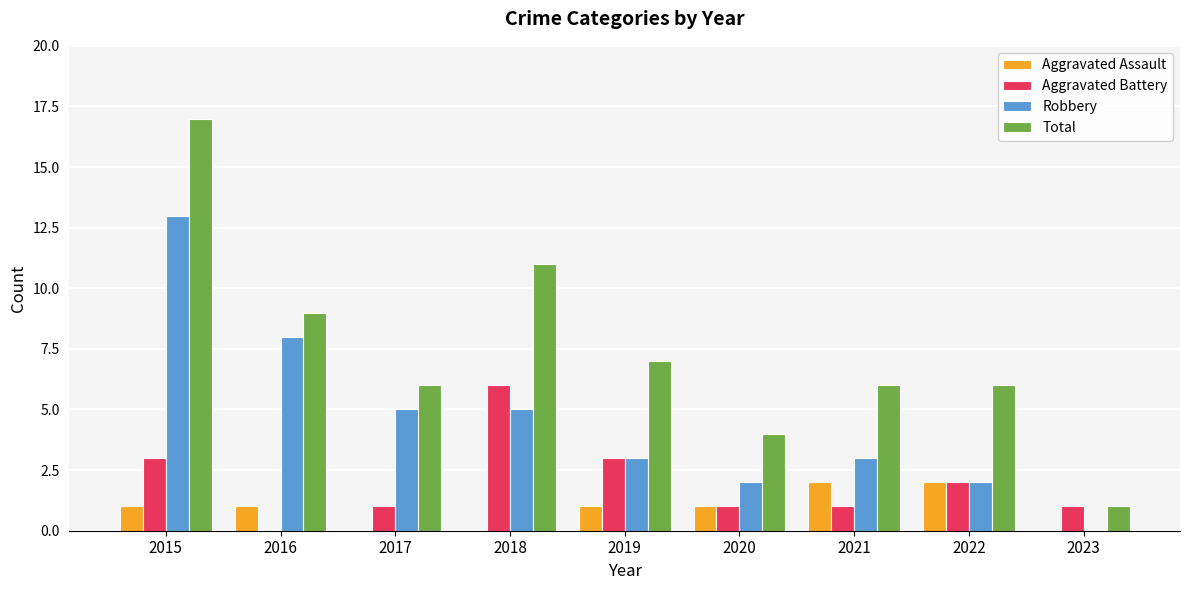

At which category is the sum across all series the highest?

2015